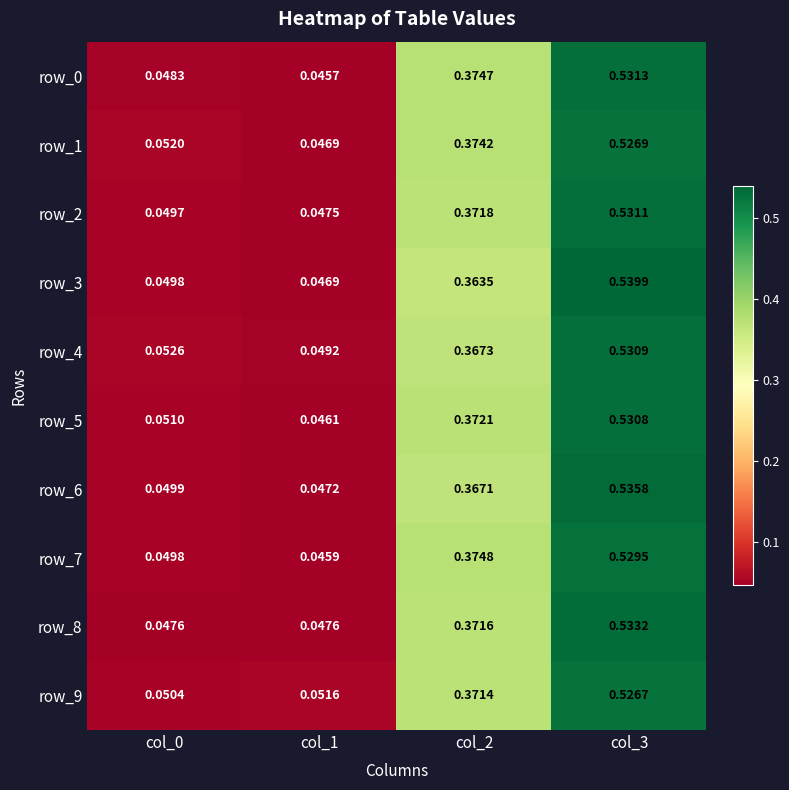

Which series changed the most between col_1 and col_3?

row_3